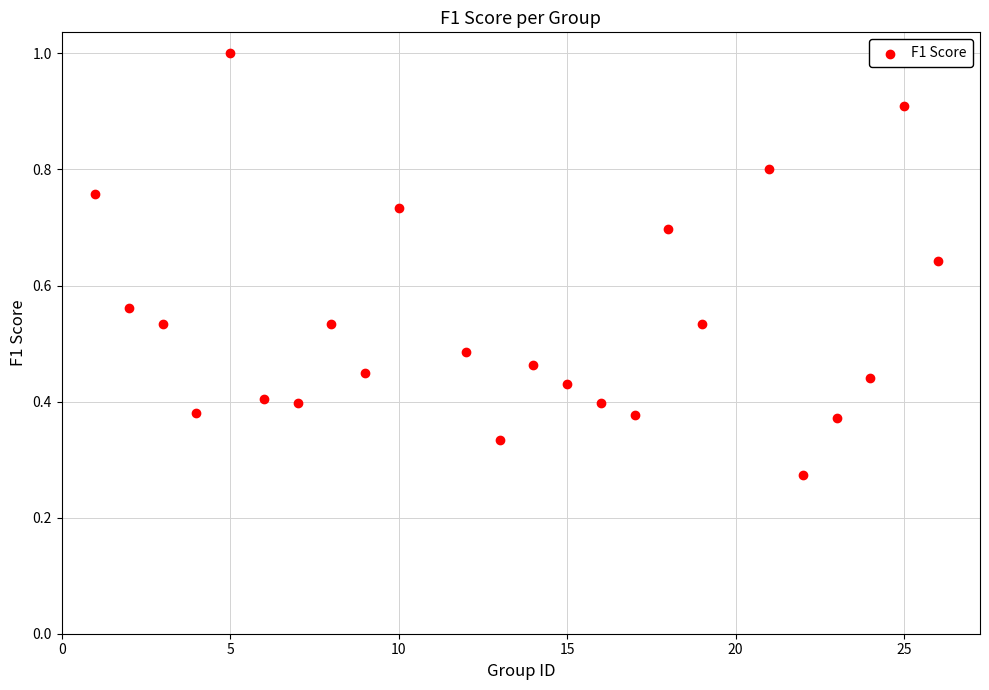

What is the range of X values (max minus min)?

25.0